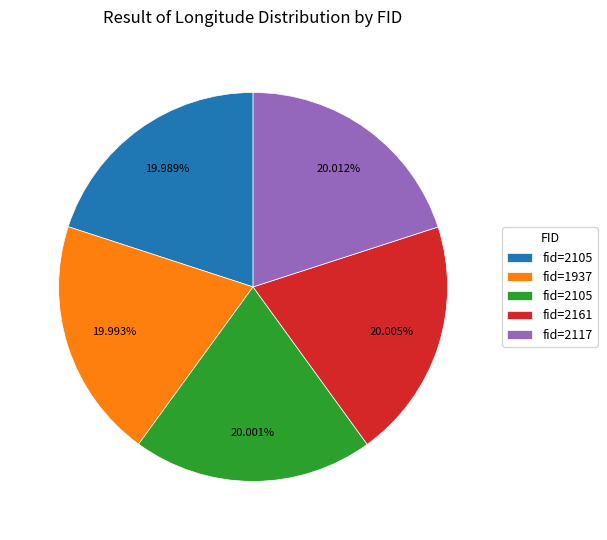

Is there a majority slice in this chart?

No